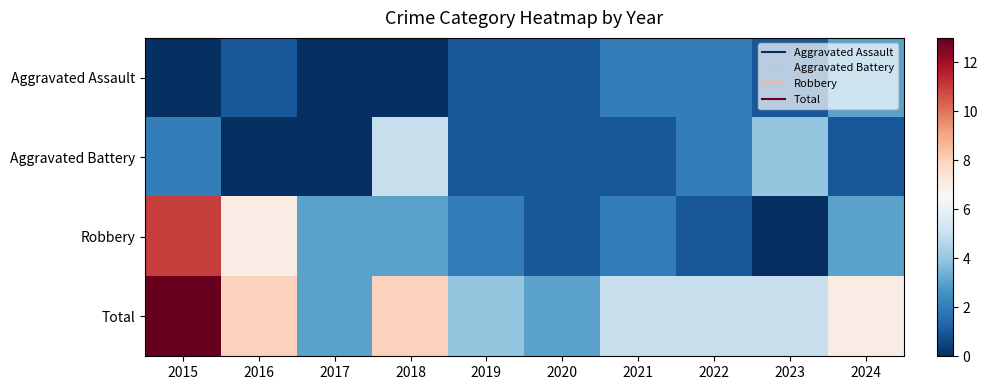

Reading right to left, list all the values displayed in this chart.

Aggravated Assault: 2024=3	2023=1	2022=2	2021=2	2020=1	2019=1	2018=0	2017=0	2016=1	2015=0
Aggravated Battery: 2024=1	2023=4	2022=2	2021=1	2020=1	2019=1	2018=5	2017=0	2016=0	2015=2
Robbery: 2024=3	2023=0	2022=1	2021=2	2020=1	2019=2	2018=3	2017=3	2016=7	2015=11
Total: 2024=7	2023=5	2022=5	2021=5	2020=3	2019=4	2018=8	2017=3	2016=8	2015=13